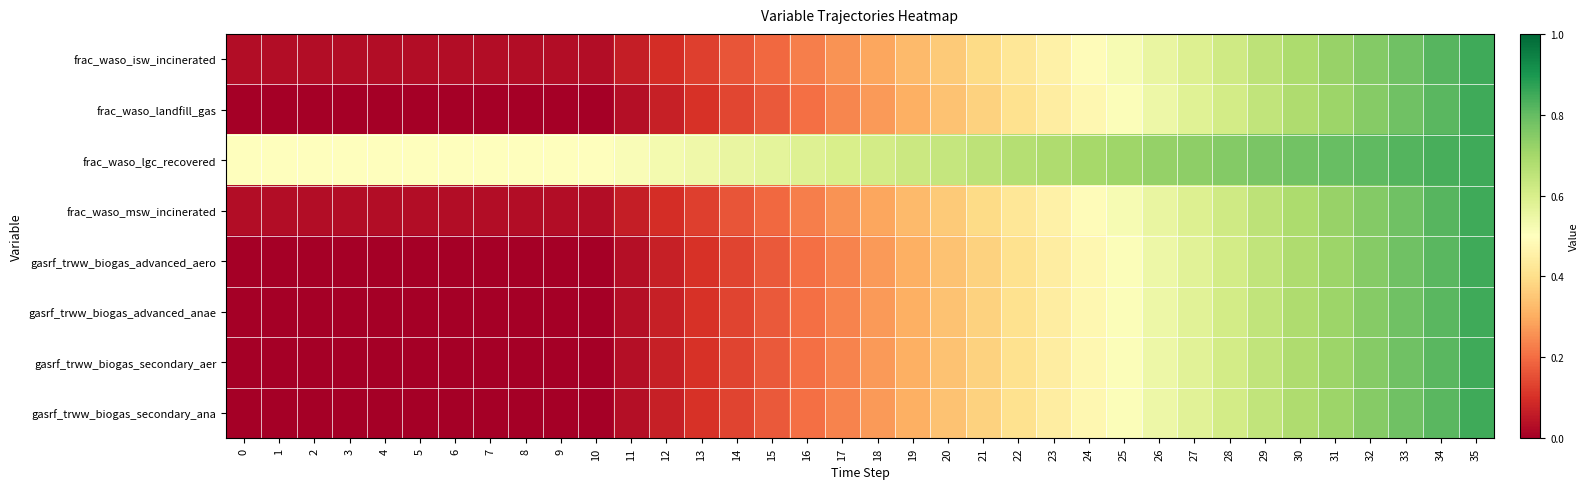

Which has a higher value, 31 or 13?

31